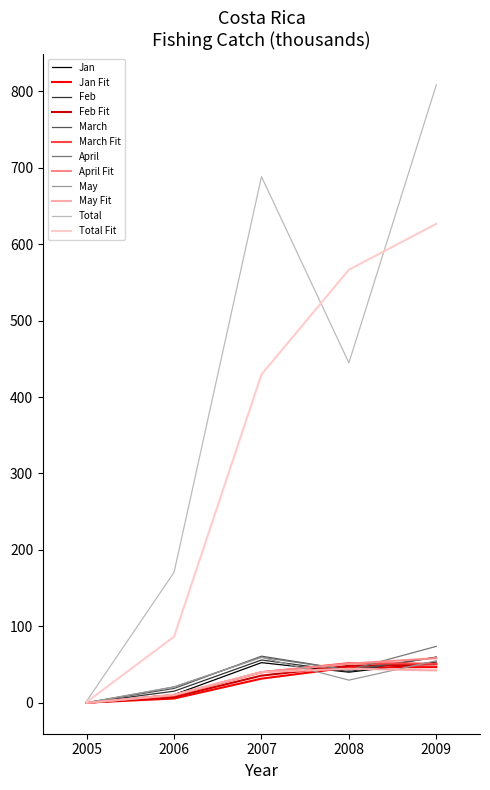

List the labels in order of Total Fit value, smallest first.

2005, 2006, 2007, 2008, 2009